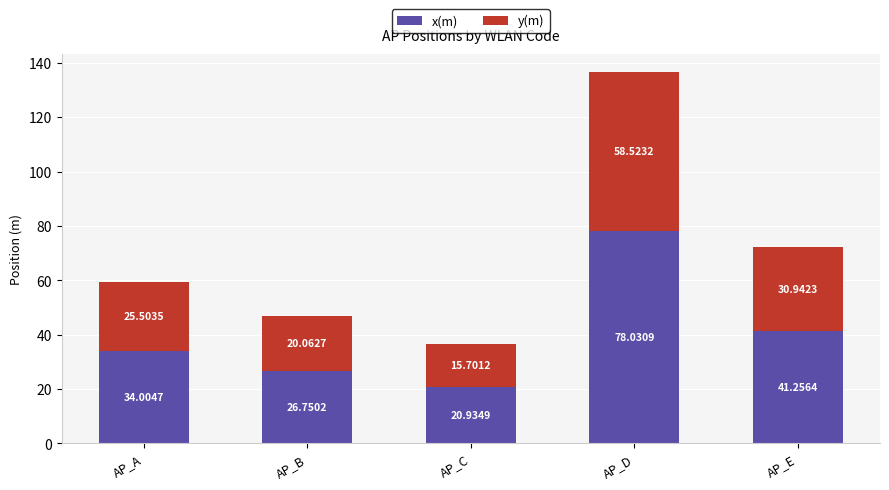

At which category is the sum across all series the highest?

AP_D